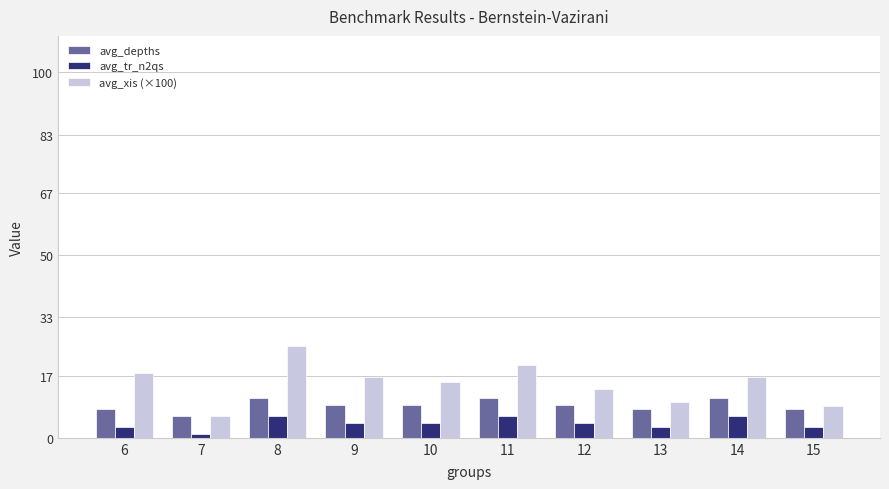

Is it true that avg_depths equals 4.3 at 13?

False